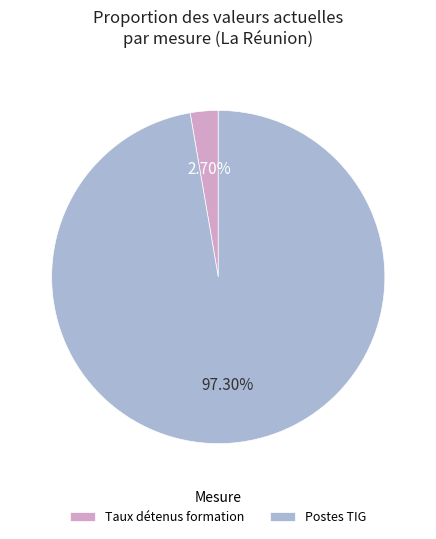

Rank the categories by value from lowest to highest.

Taux détenus formation, Postes TIG